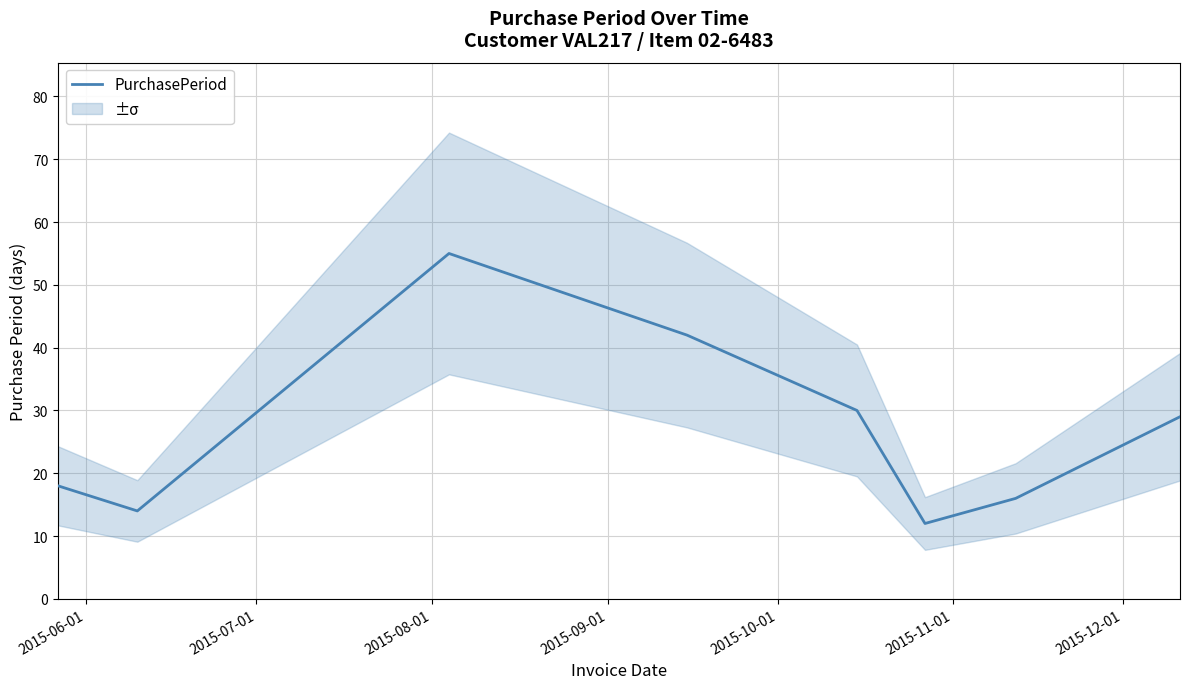

What is the maximum value for PurchasePeriod?

55